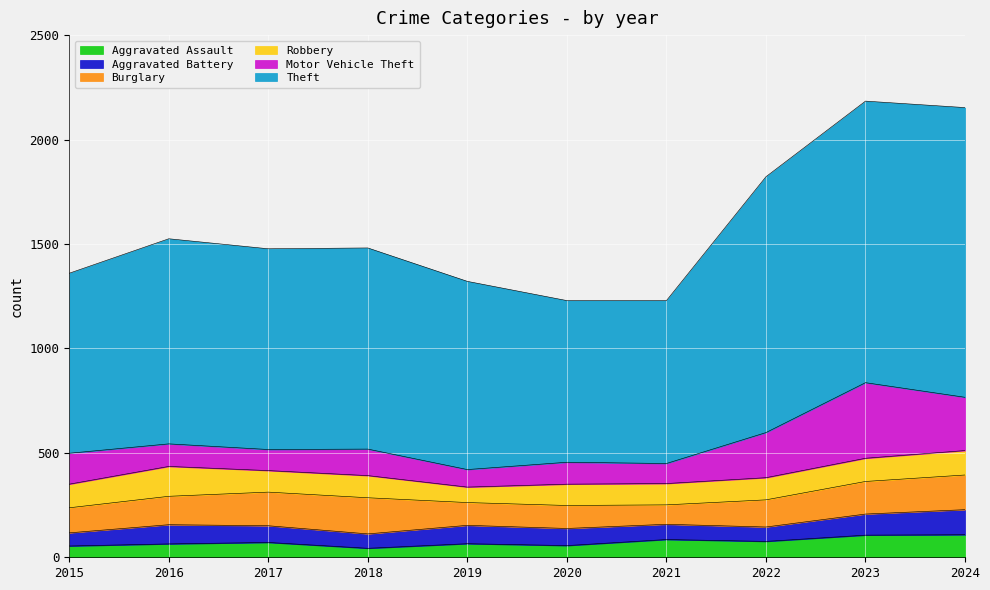

At how many categories does at least one series exceed 1104?

3